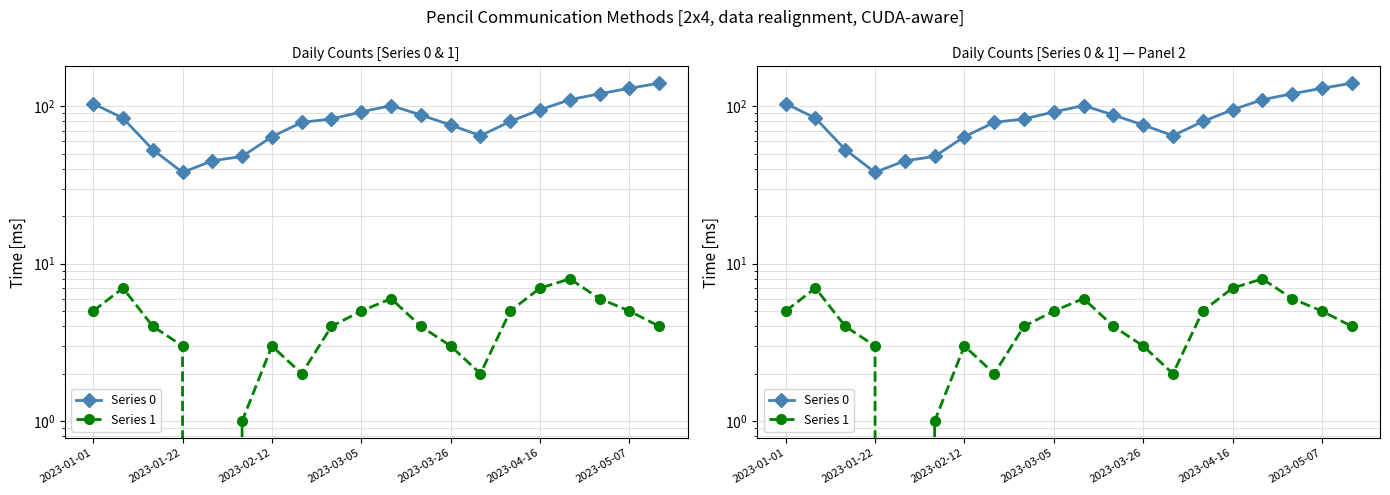

At which label is Series 1 closest to 4?

2023-02-12